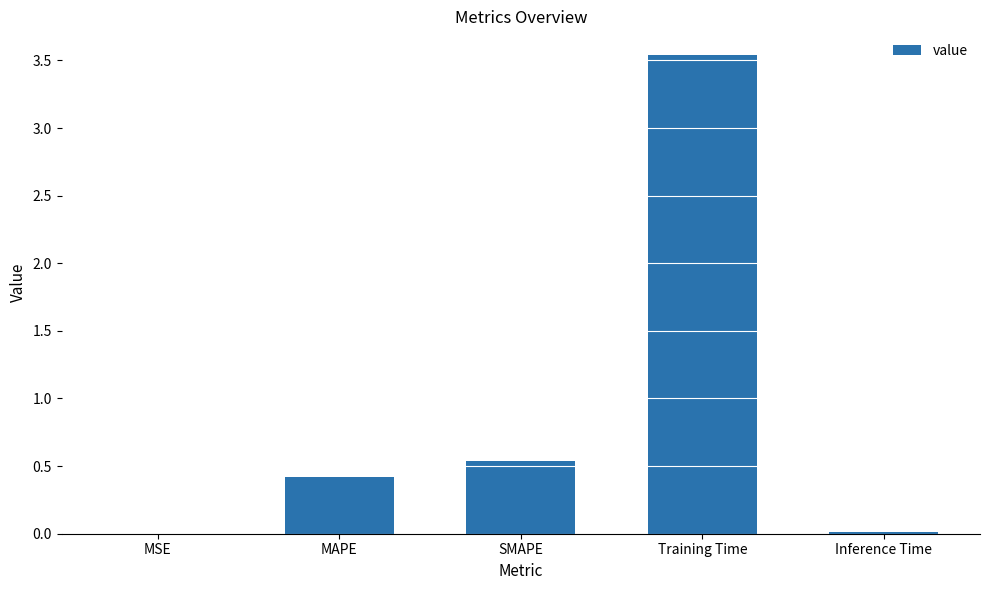

The value at Training Time is 1.2. True or false?

False